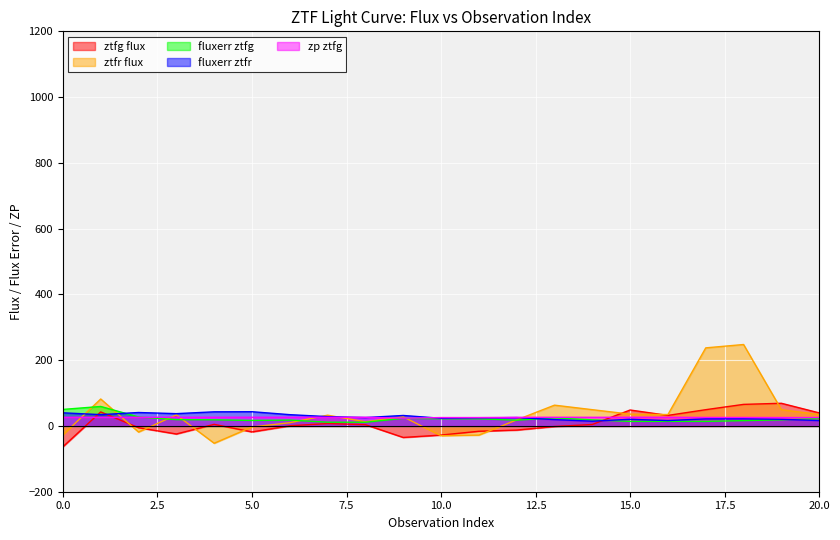

Which has a higher value, 9 or 14?

14